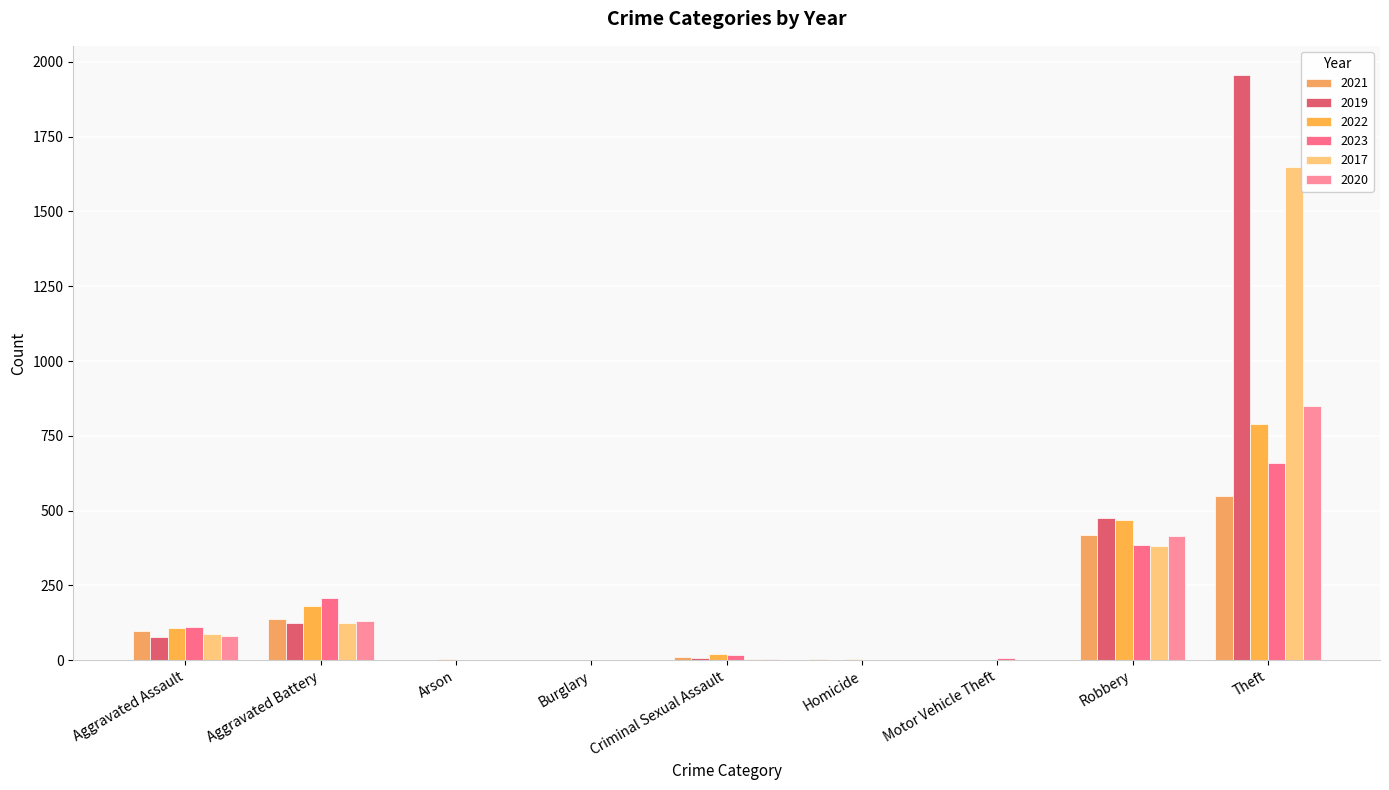

Reading left to right, list all the values displayed in this chart.

2021: 98	139	2	1	10	4	2	417	548
2019: 78	124	1	1	6	1	1	475	1956
2022: 108	180	3	0	21	5	2	469	791
2023: 110	207	1	0	17	2	6	384	658
2017: 86	124	0	2	5	1	2	380	1650
2020: 81	130	1	0	3	2	2	416	850